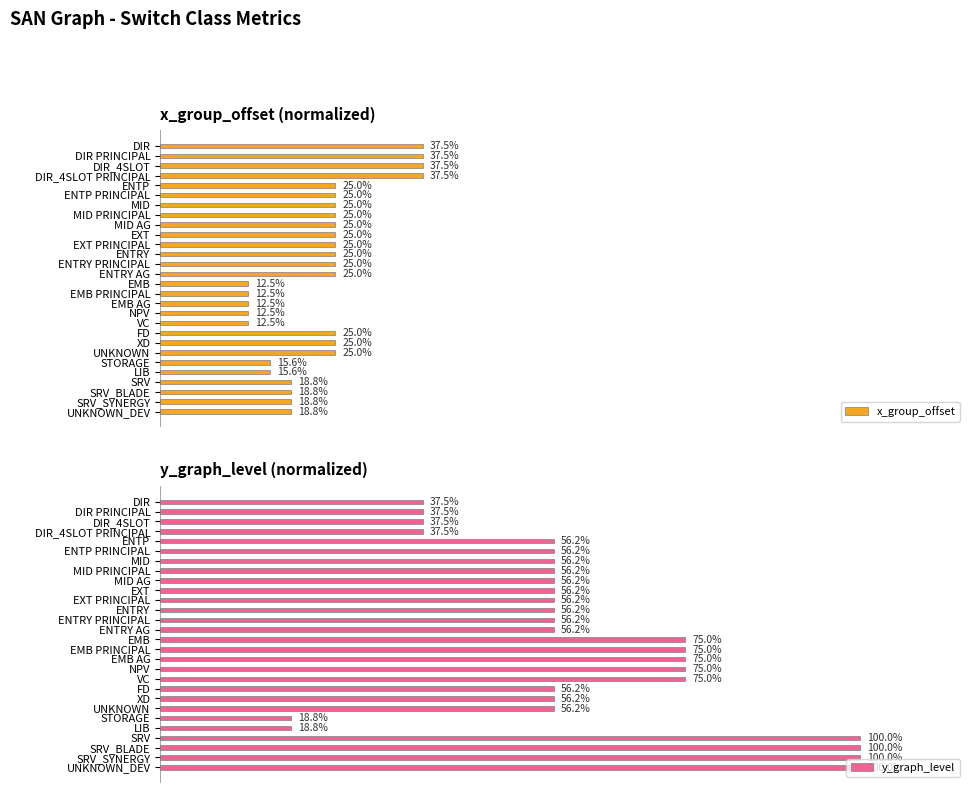

Which series has the largest total across all categories?

y_graph_level